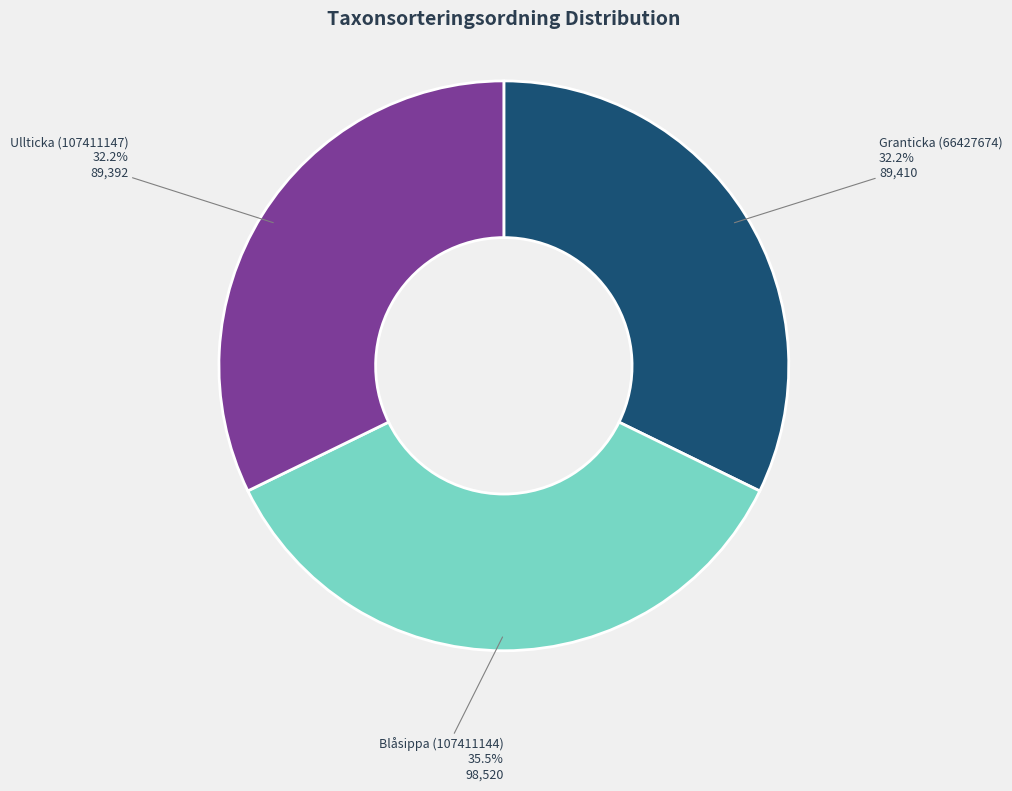

What is the total percentage of Blåsippa (107411144) and Granticka (66427674)?

67.8%